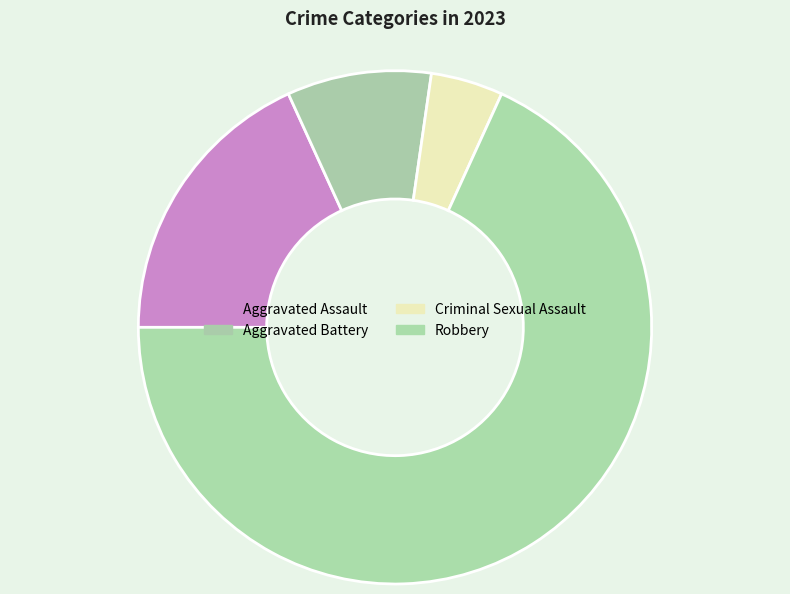

How many slices are in this pie chart?

4